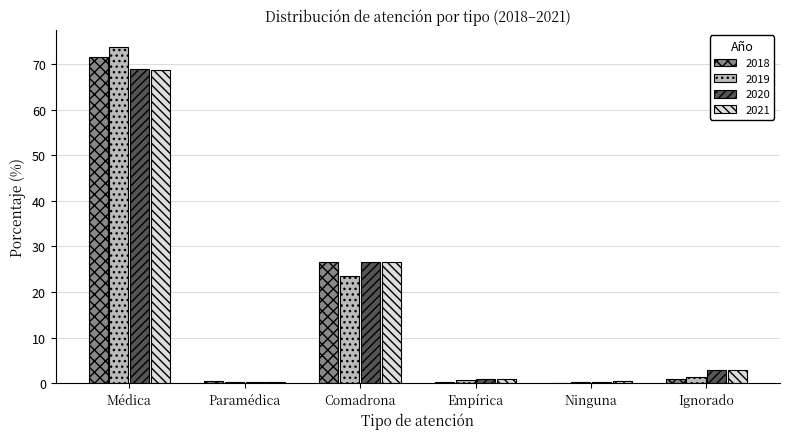

What is the total value across all series at Comadrona?

103.3